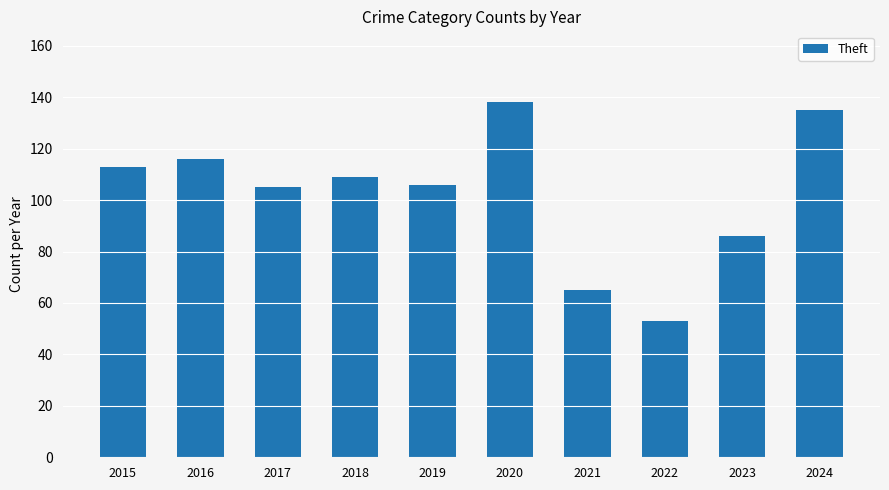

What is the maximum value shown in the chart?

138